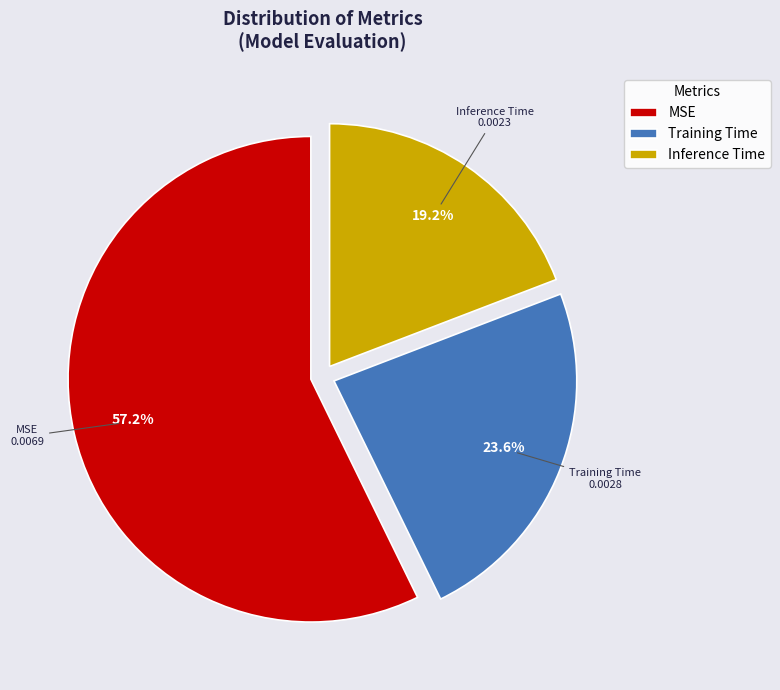

To the nearest percent, what is the difference between the Training Time and MSE slice percentages?

34%